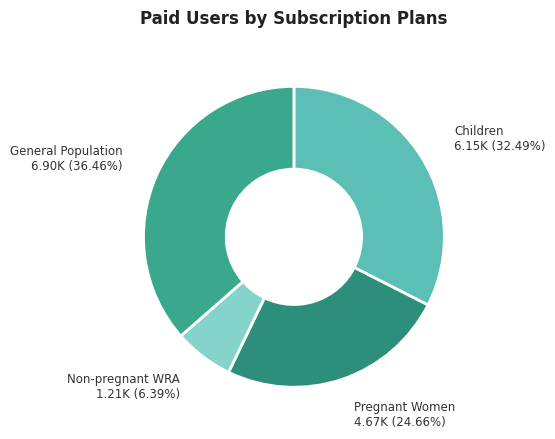

Approximately how many times larger is the value at Children compared to Pregnant Women?

1.3